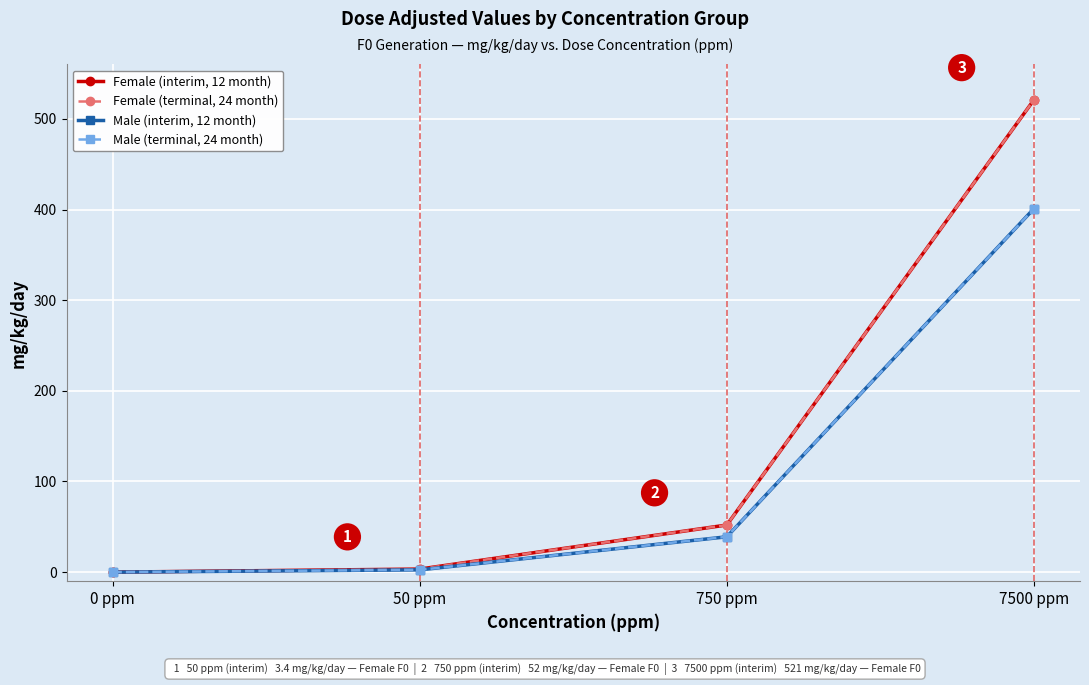

How many data points does each series have?

4